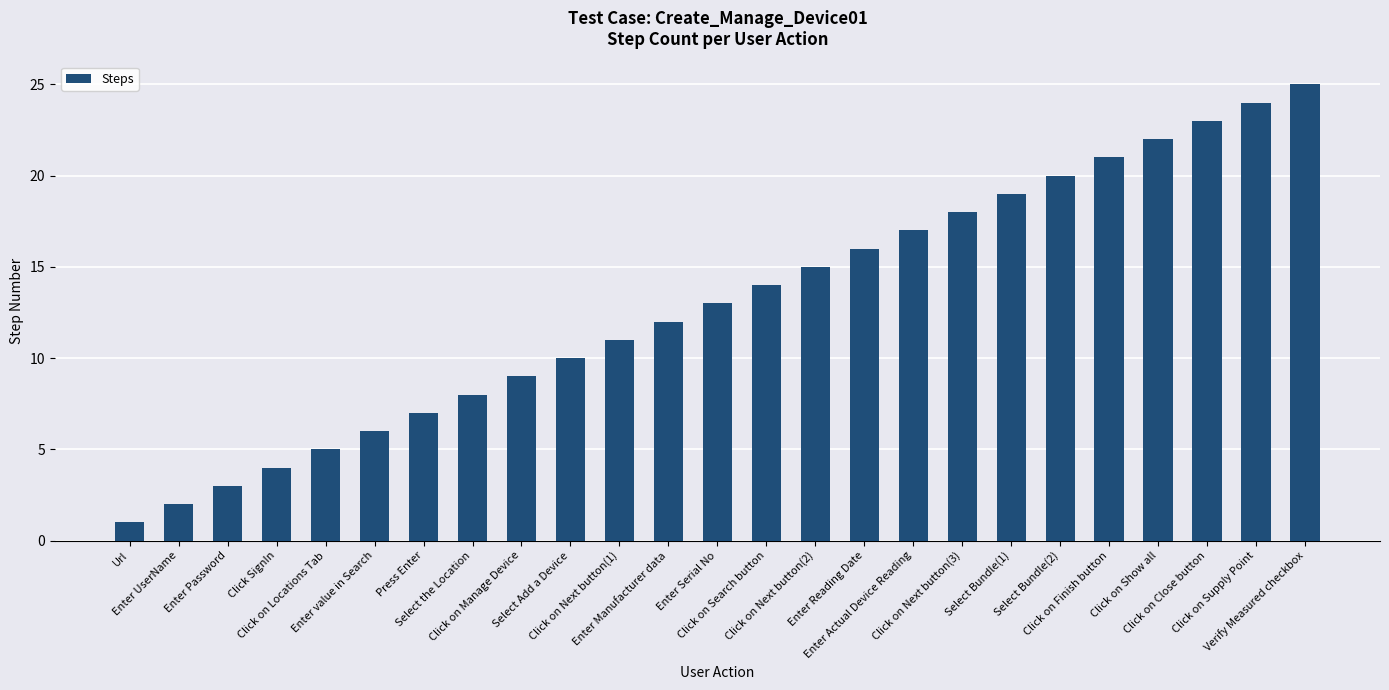

How many values are below 13?

12